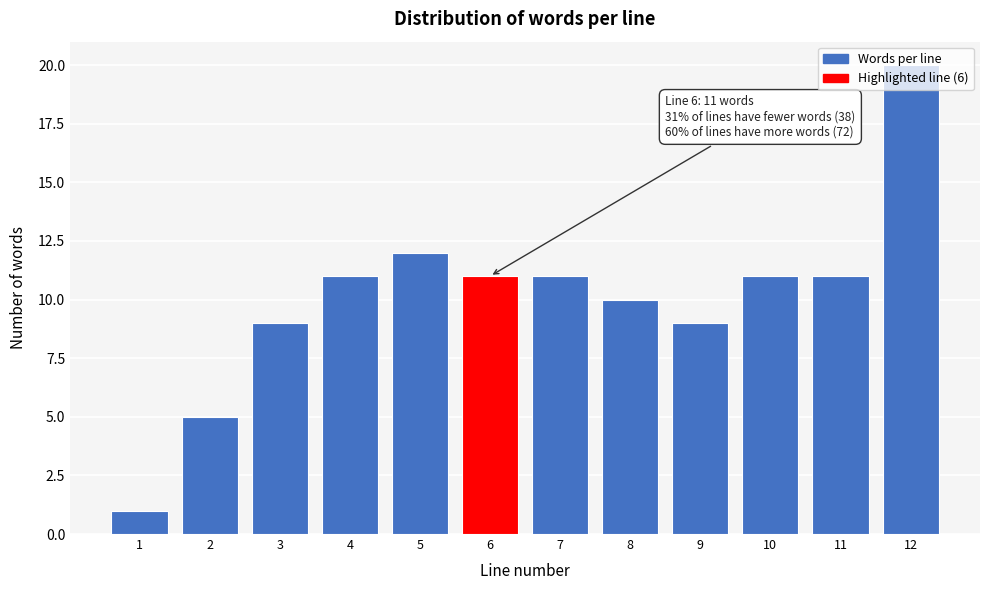

Is it true that the value at 1 is 0?

False